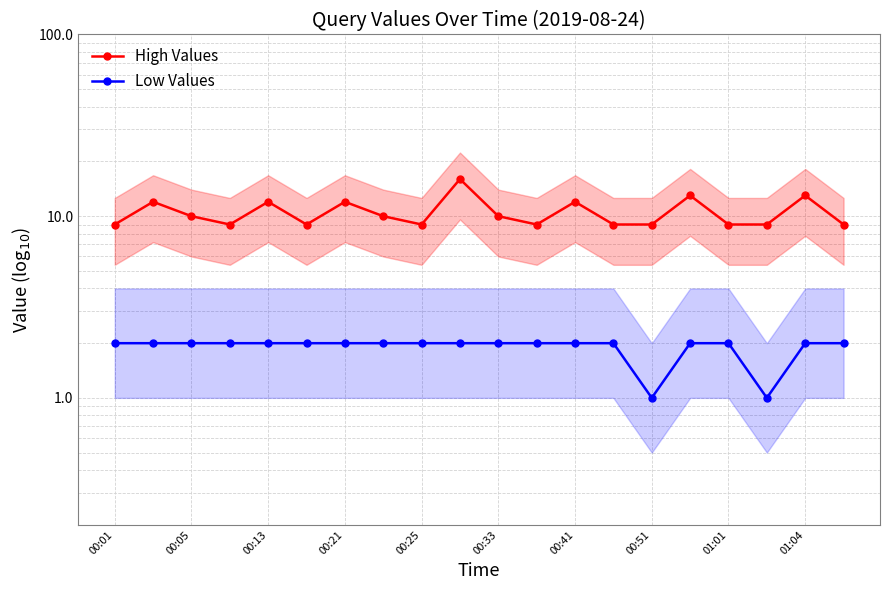

How many interior local peaks does the High Values series have?

7